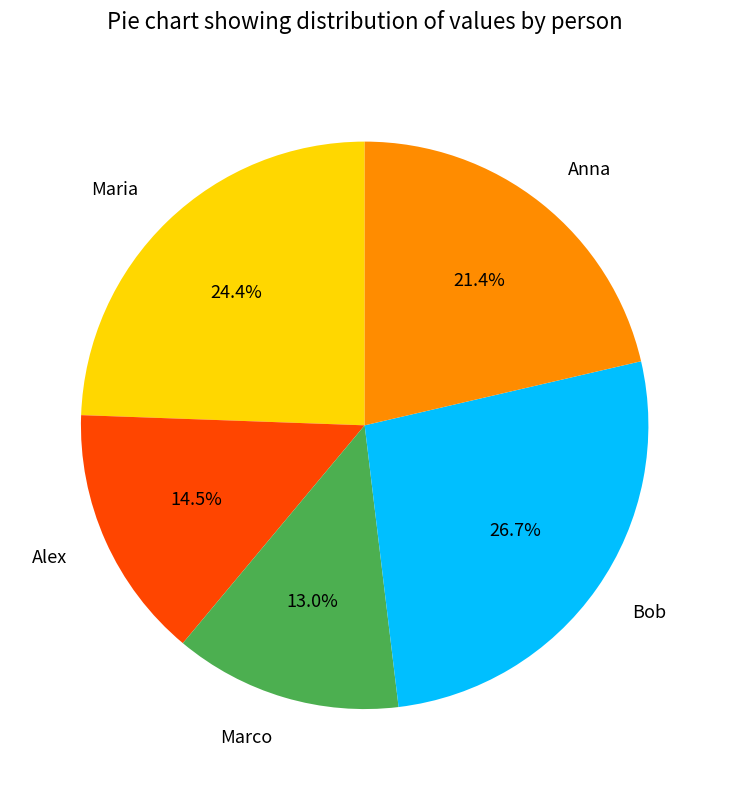

To the nearest percent, what is the average slice percentage?

20%